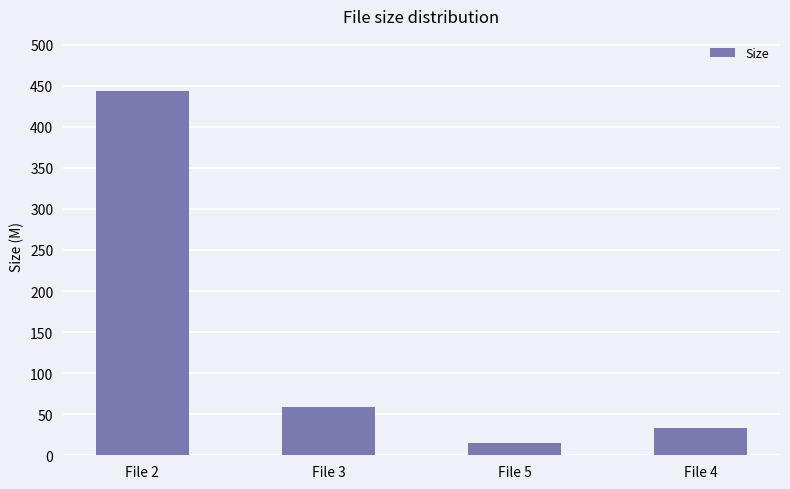

What is the sum of the values at File 2 and File 3?

503.0